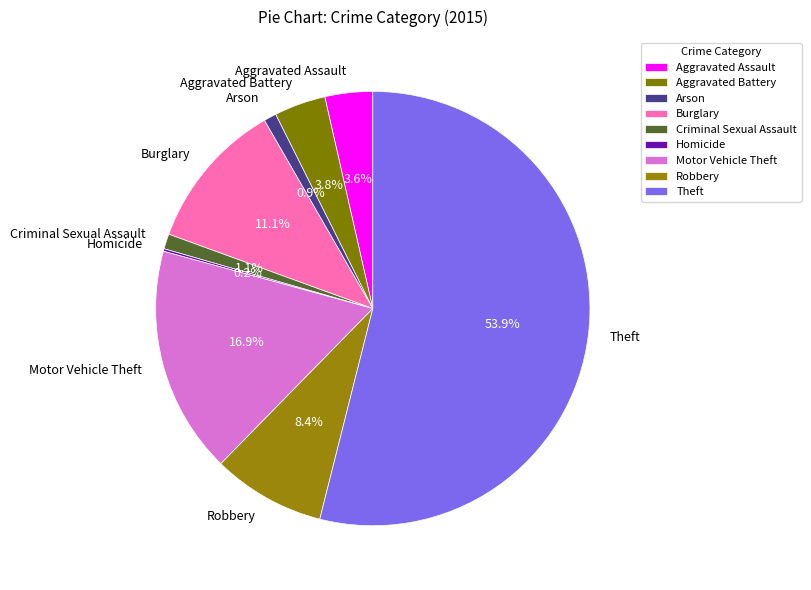

Between Arson and Robbery, which is larger?

Robbery